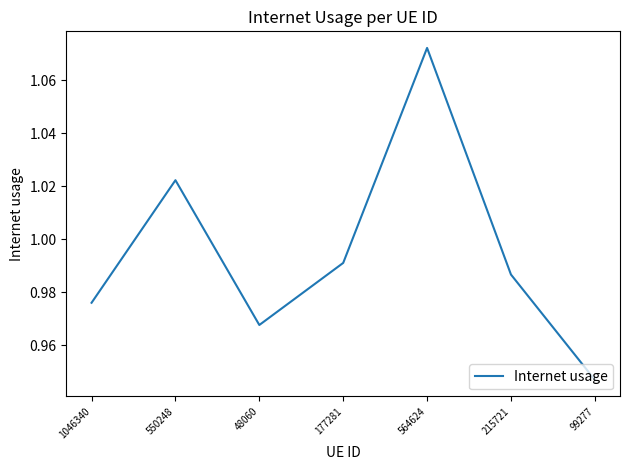

True or false: the data shows 1.8 at 564624.

False